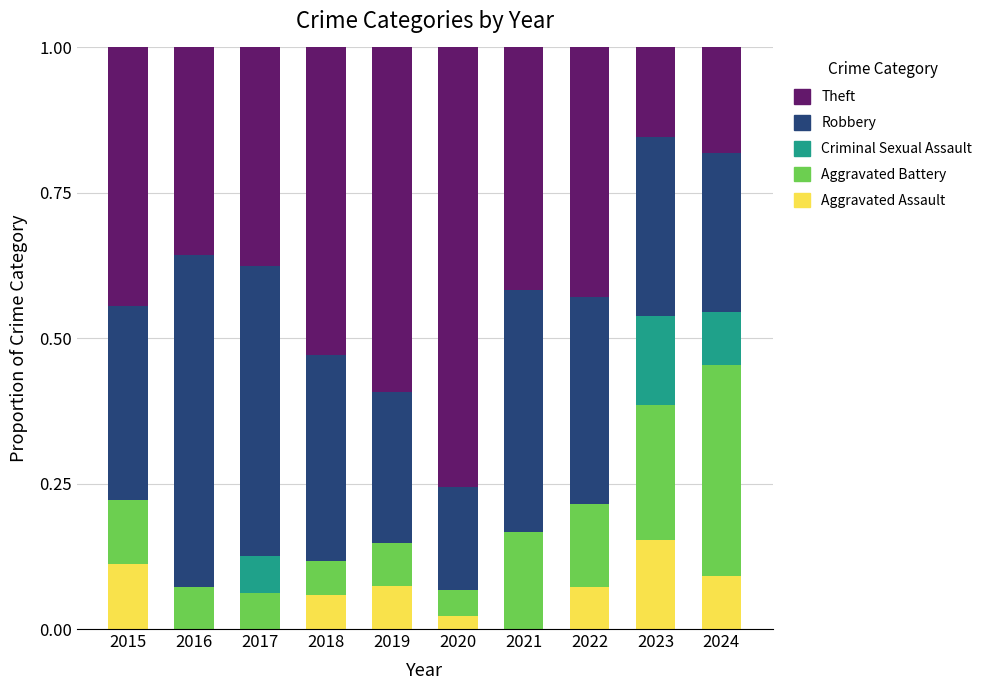

What is the total value across all series at 2020?

1.0